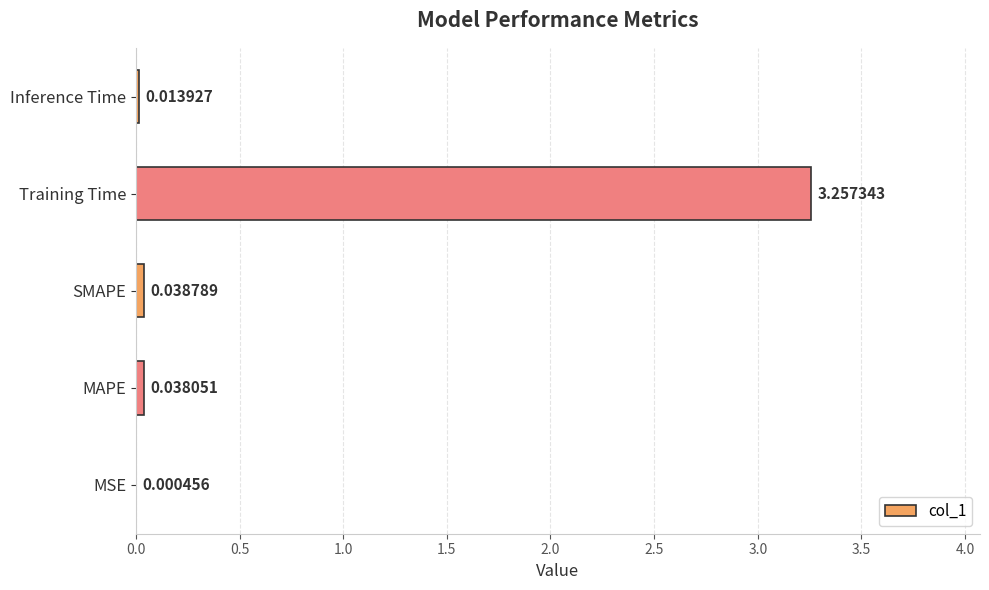

At which label is the value closest to 1?

SMAPE